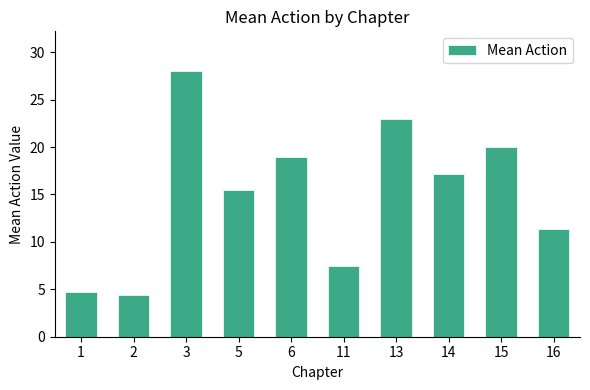

Which has a higher value, 5 or 1?

5